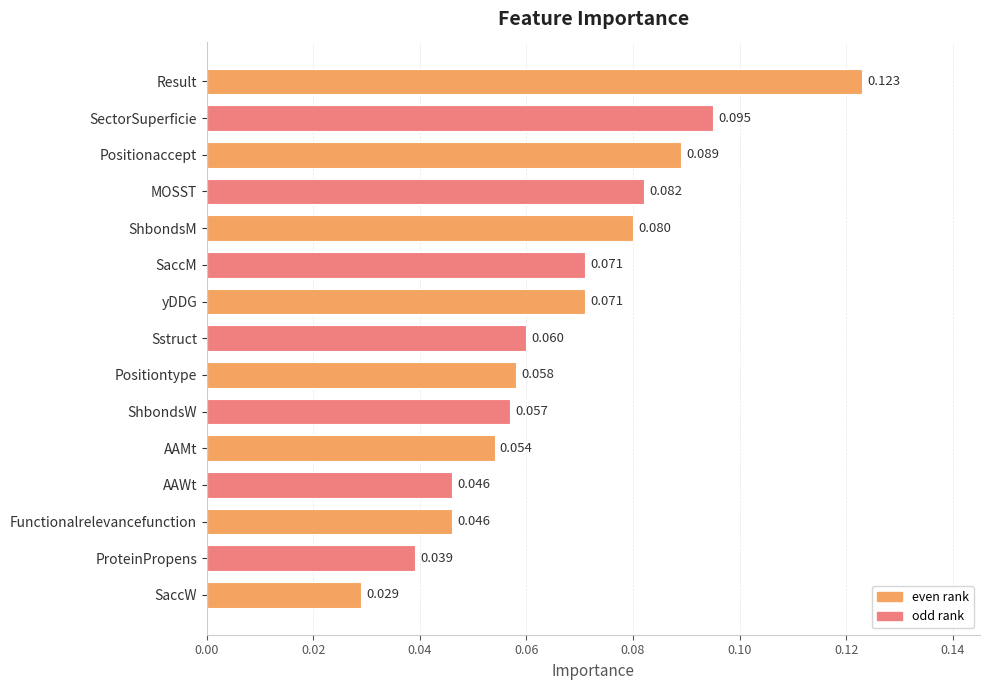

At which label is the value closest to 0?

SaccW